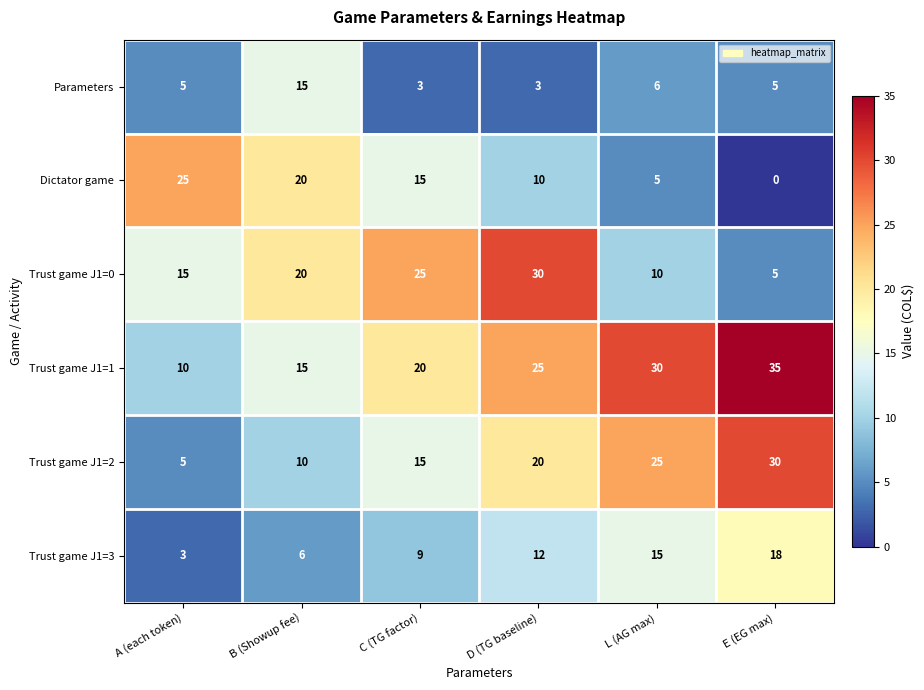

What is the difference between the Trust game J1=1 values at C (TG factor) and L (AG max)?

10